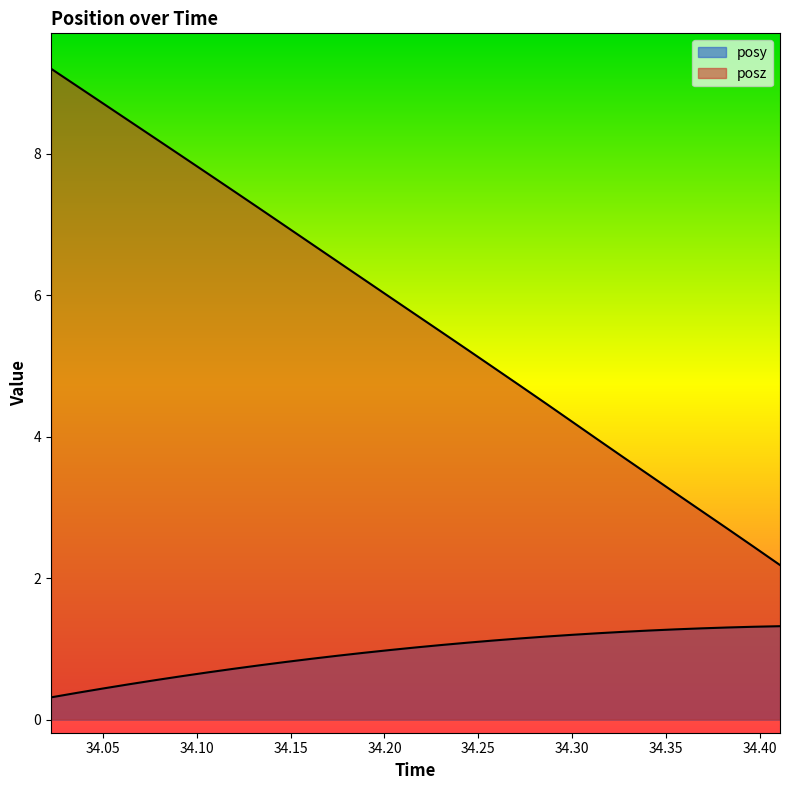

True or false: posz has a value of 2.5 at 34.20288.

False